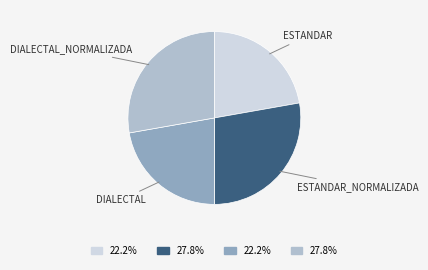

Is there a majority slice in this chart?

No